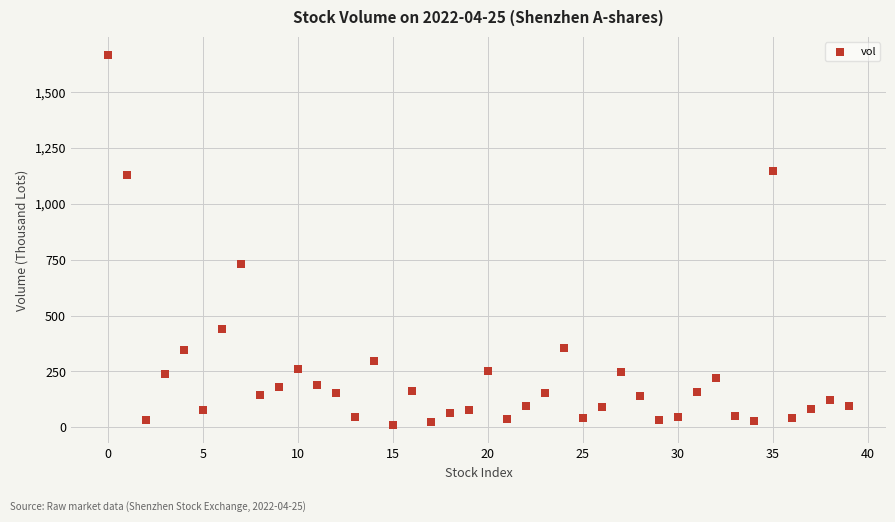

What is the range of Y values (max minus min)?

1654.0